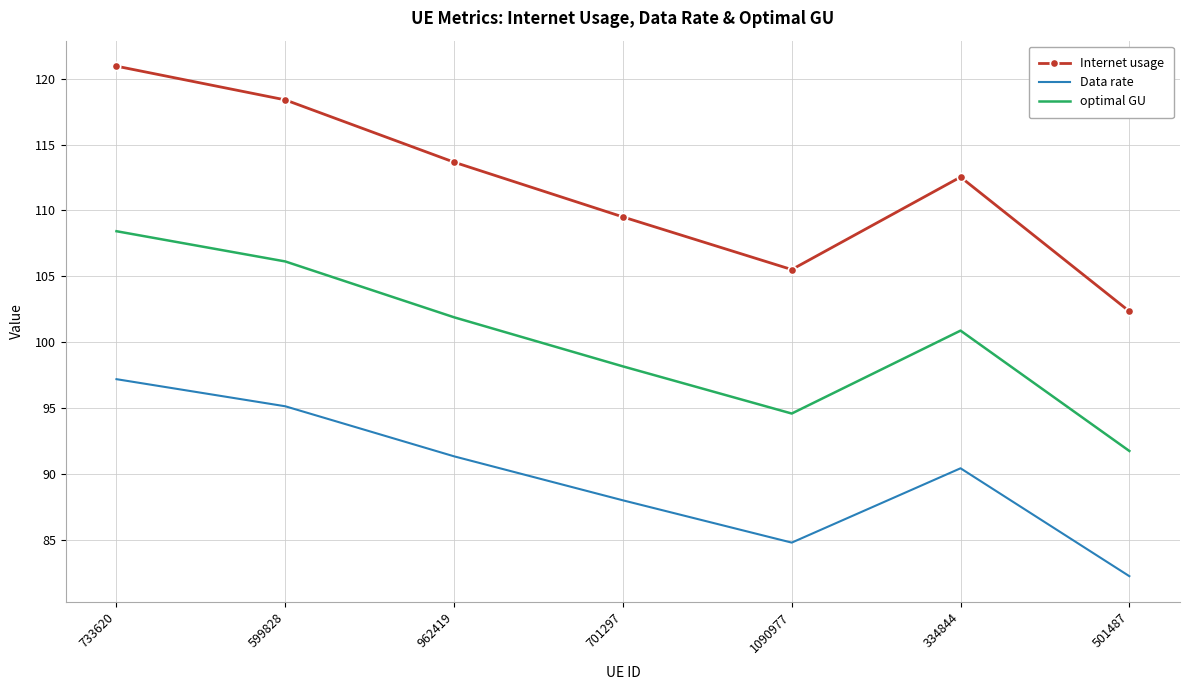

Reading right to left, transcribe all the data shown in this chart.

Internet usage: 501487=102.3	334844=112.5	1090977=105.5	701297=109.5	962419=113.7	599828=118.4	733620=120.9
Data rate: 501487=82.2	334844=90.4	1090977=84.8	701297=88.0	962419=91.3	599828=95.1	733620=97.2
optimal GU: 501487=91.7	334844=100.9	1090977=94.6	701297=98.2	962419=101.9	599828=106.1	733620=108.4